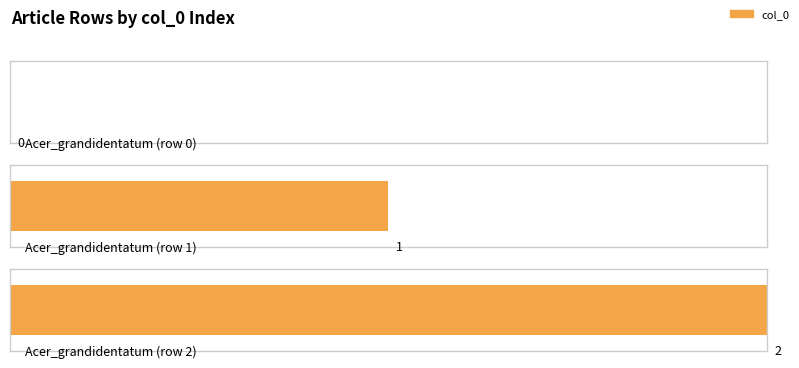

Read the value at Acer_grandidentatum (row 2).

2